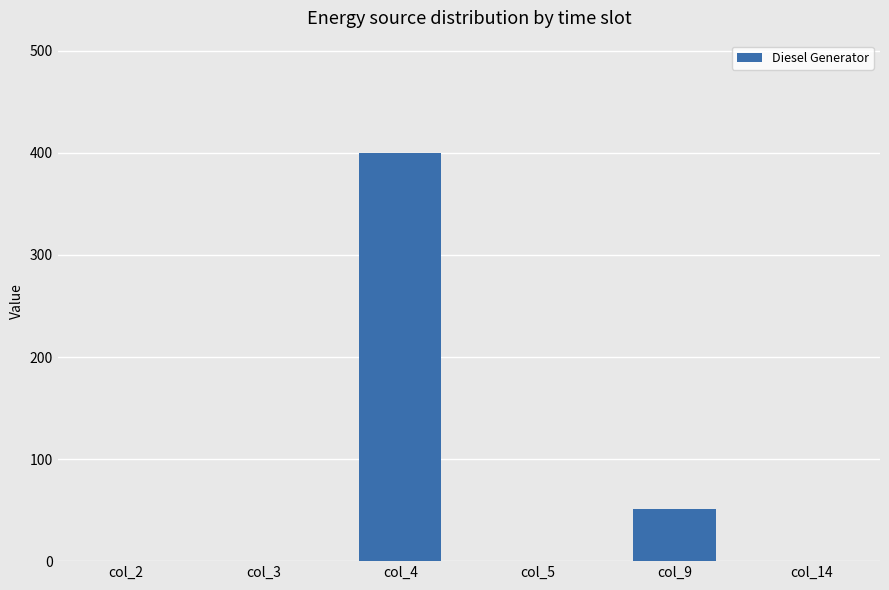

Which category has the highest value across all series?

col_4